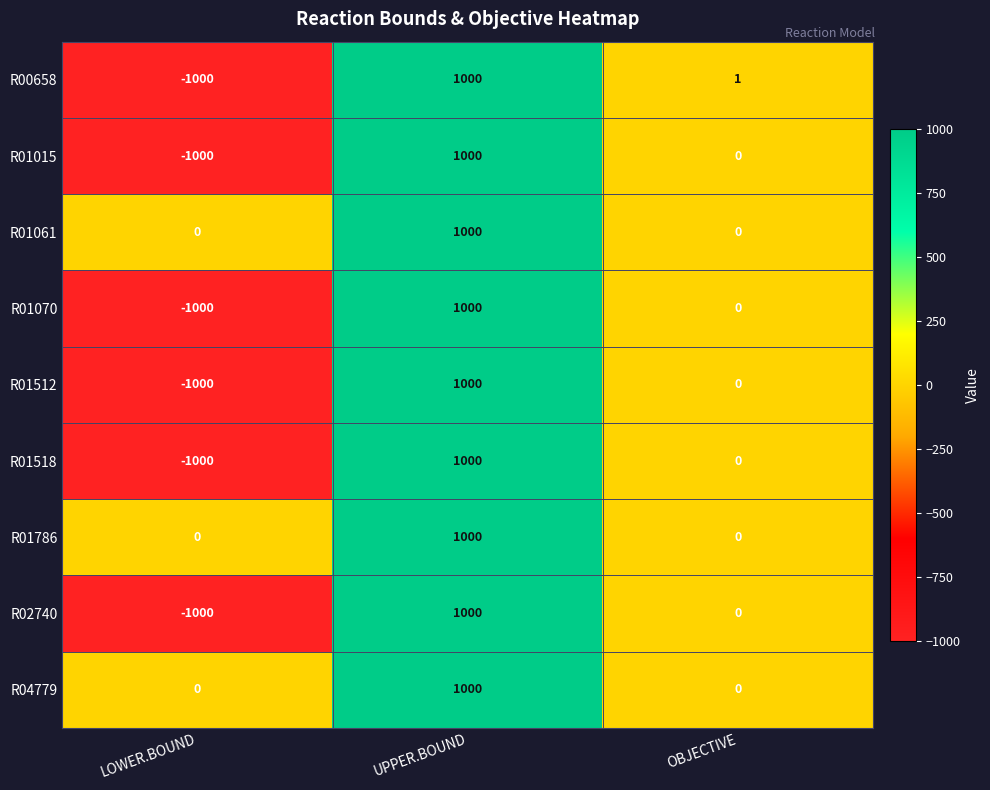

What is the sum of the R01015 values at UPPER.BOUND and OBJECTIVE?

1000